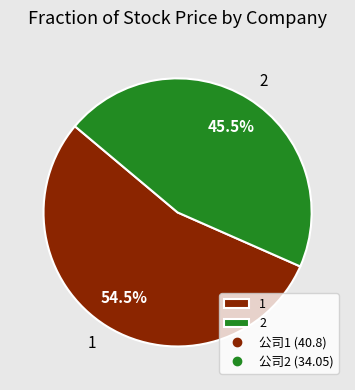

To the nearest percent, what is the difference between the largest and smallest slice percentages?

9%